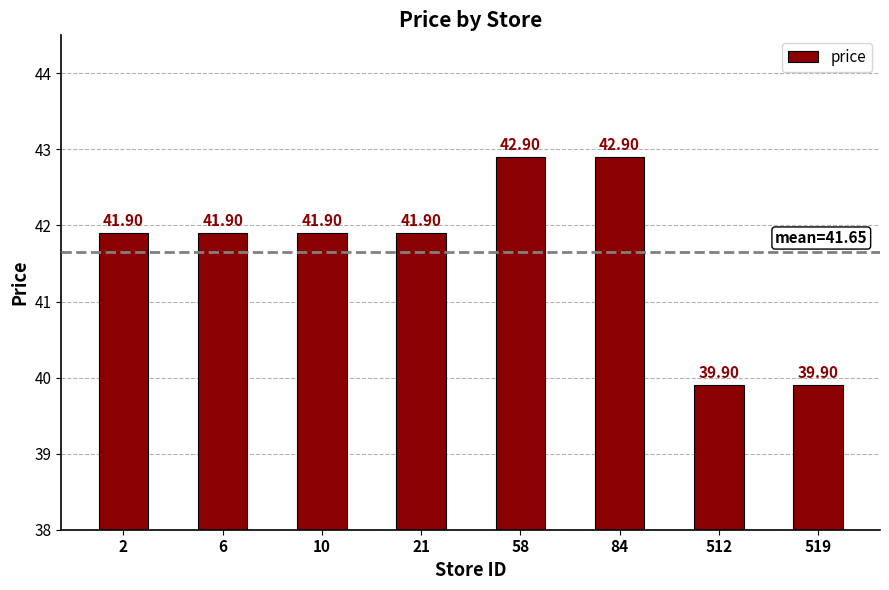

What is the difference between the maximum and second lowest values?

3.0